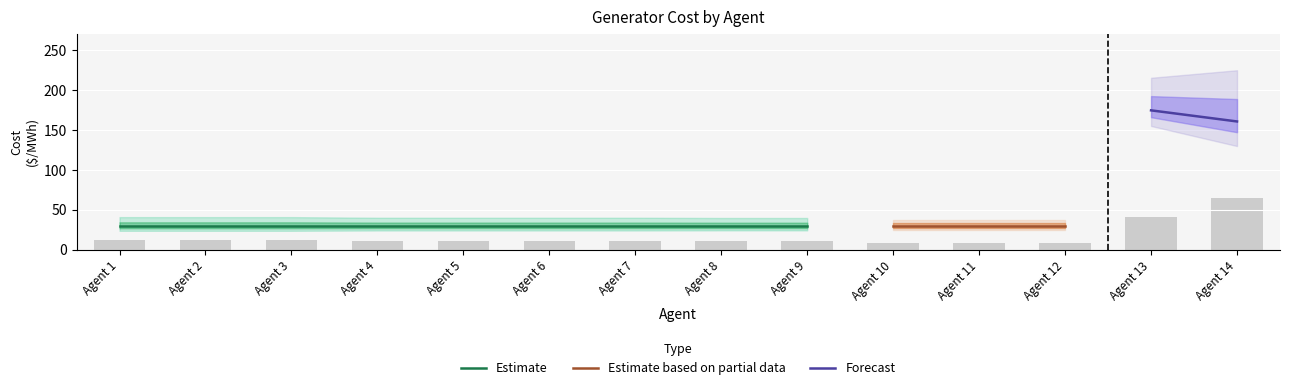

Between Agent 11 and Agent 7, which is larger?

Agent 11